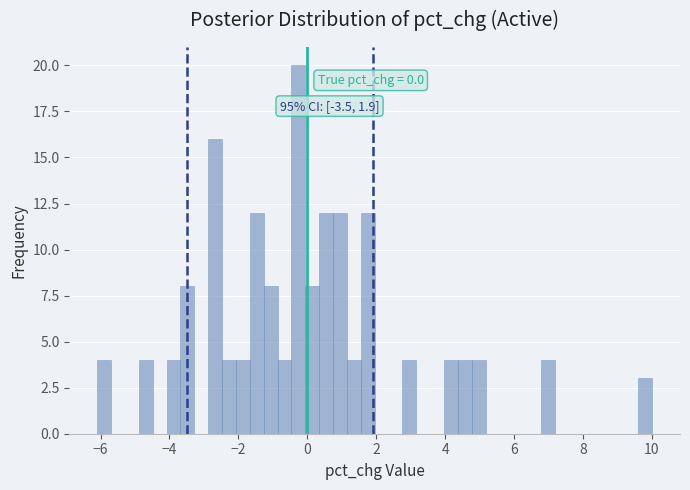

Around what value on the x-axis is the tallest bar? Give the approximate position of its centre, as read against the axis.

-0.2